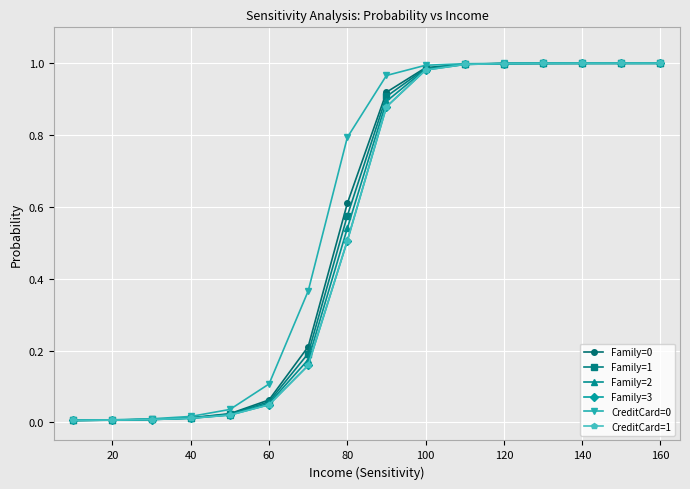

Reading left to right, what are all the values shown in this chart?

Family=0: 0.0	0.0	0.0	0.0	0.0	0.1	0.2	0.6	0.9	1.0	1.0	1.0	1.0	1.0	1.0	1.0
Family=1: 0.0	0.0	0.0	0.0	0.0	0.1	0.2	0.6	0.9	1.0	1.0	1.0	1.0	1.0	1.0	1.0
Family=2: 0.0	0.0	0.0	0.0	0.0	0.1	0.2	0.5	0.9	1.0	1.0	1.0	1.0	1.0	1.0	1.0
Family=3: 0.0	0.0	0.0	0.0	0.0	0.0	0.2	0.5	0.9	1.0	1.0	1.0	1.0	1.0	1.0	1.0
CreditCard=0: 0.0	0.0	0.0	0.0	0.0	0.1	0.4	0.8	1.0	1.0	1.0	1.0	1.0	1.0	1.0	1.0
CreditCard=1: 0.0	0.0	0.0	0.0	0.0	0.0	0.2	0.5	0.9	1.0	1.0	1.0	1.0	1.0	1.0	1.0